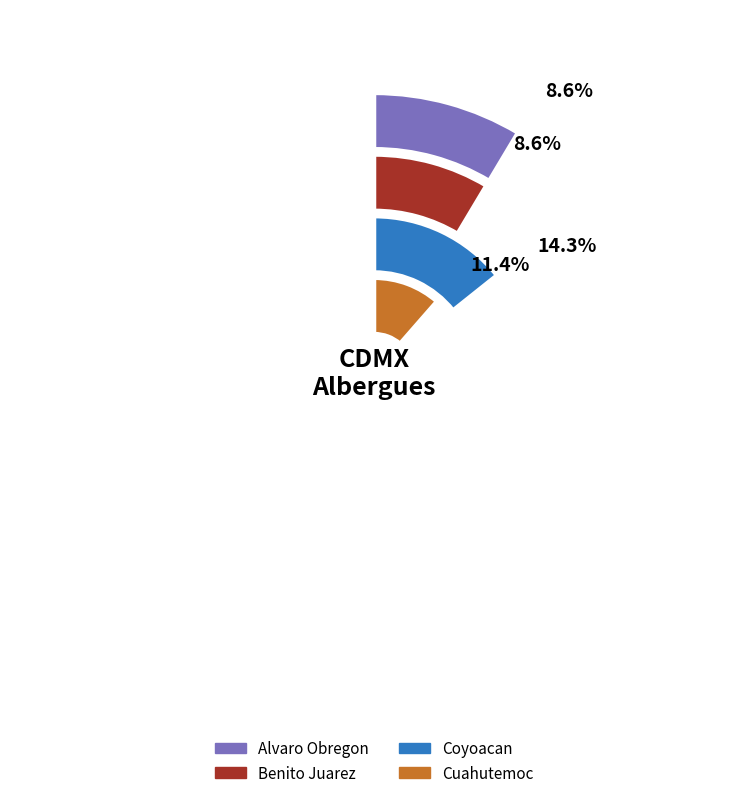

Combined, do Alvaro Obregon and Benito Juarez account for over 50%?

No